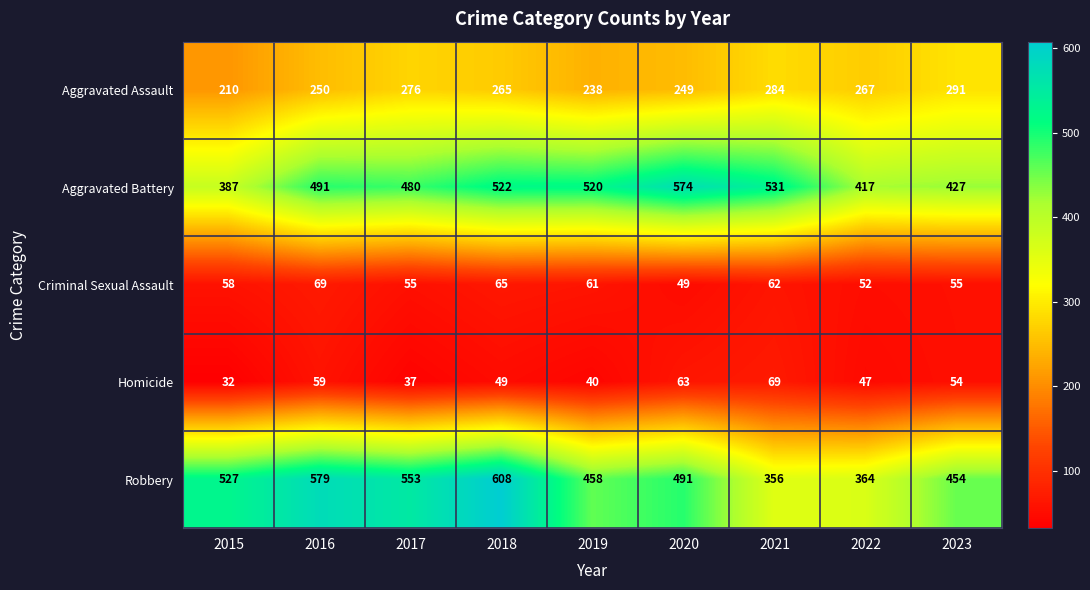

What is the sum of all Homicide values?

450